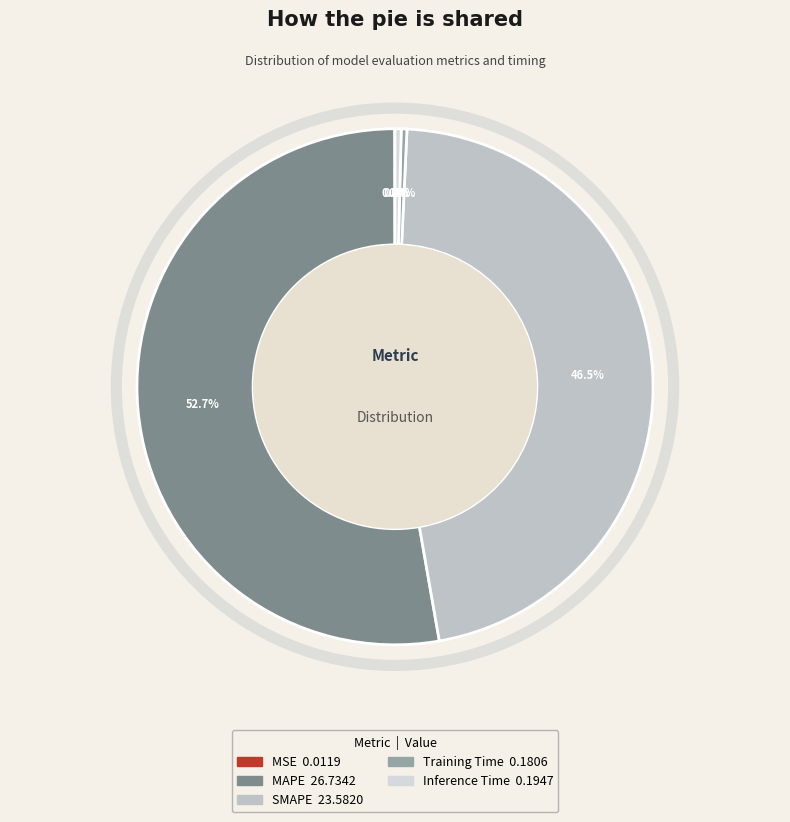

Is there a majority slice in this chart?

Yes